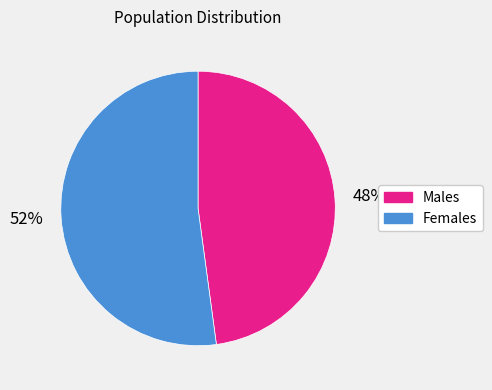

Count the number of slices in the pie.

2